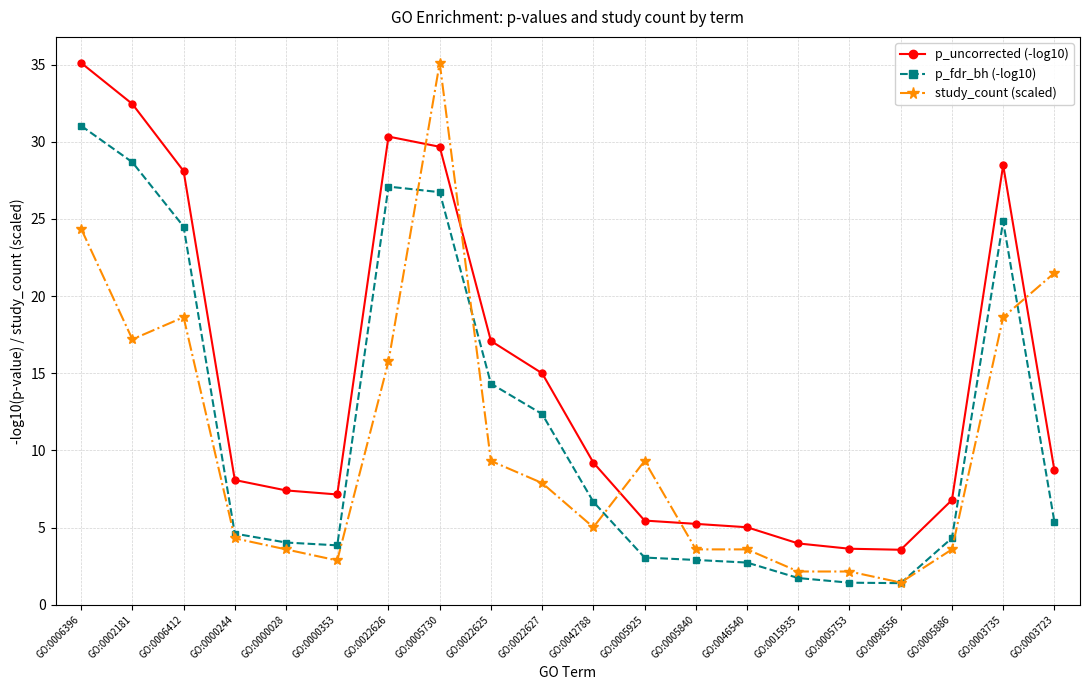

Where is p_fdr_bh (-log10) nearest to the value 16?

GO:0022625